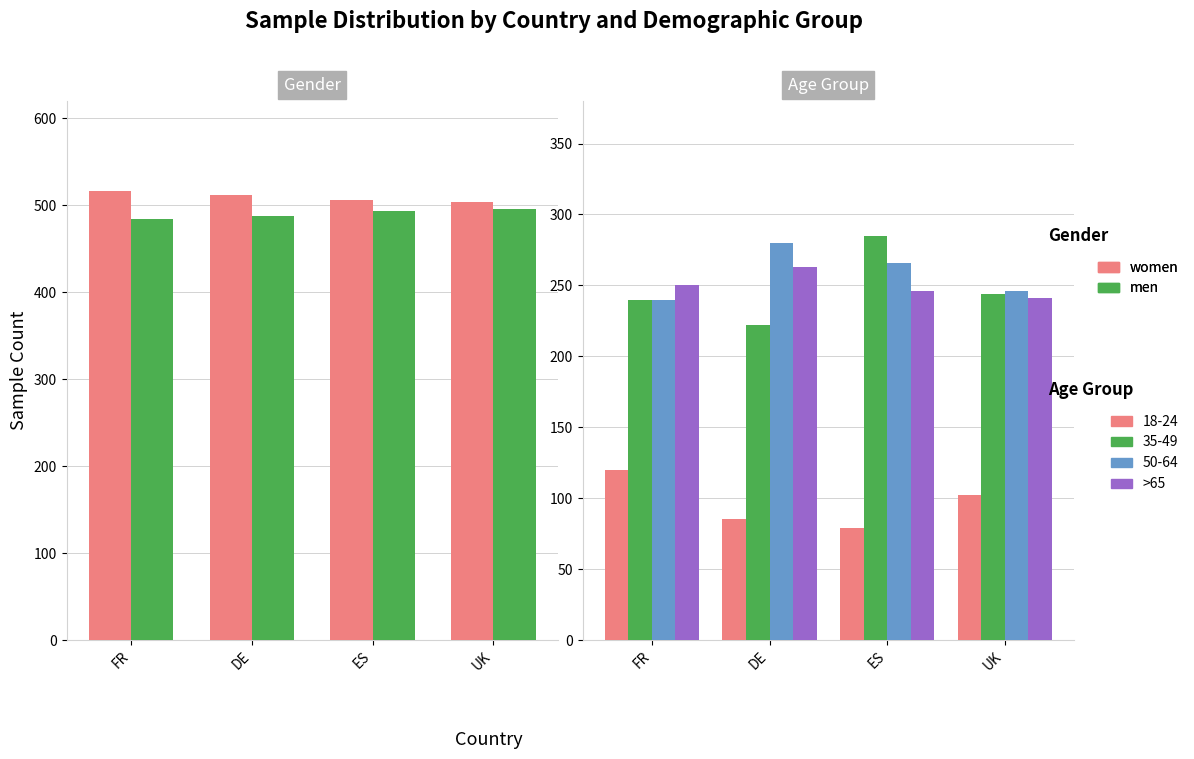

Which series has the largest total across all categories?

women